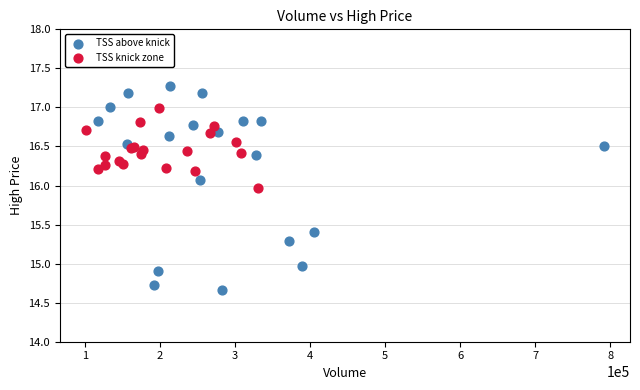

Which series contains the highest Y value?

TSS above knick